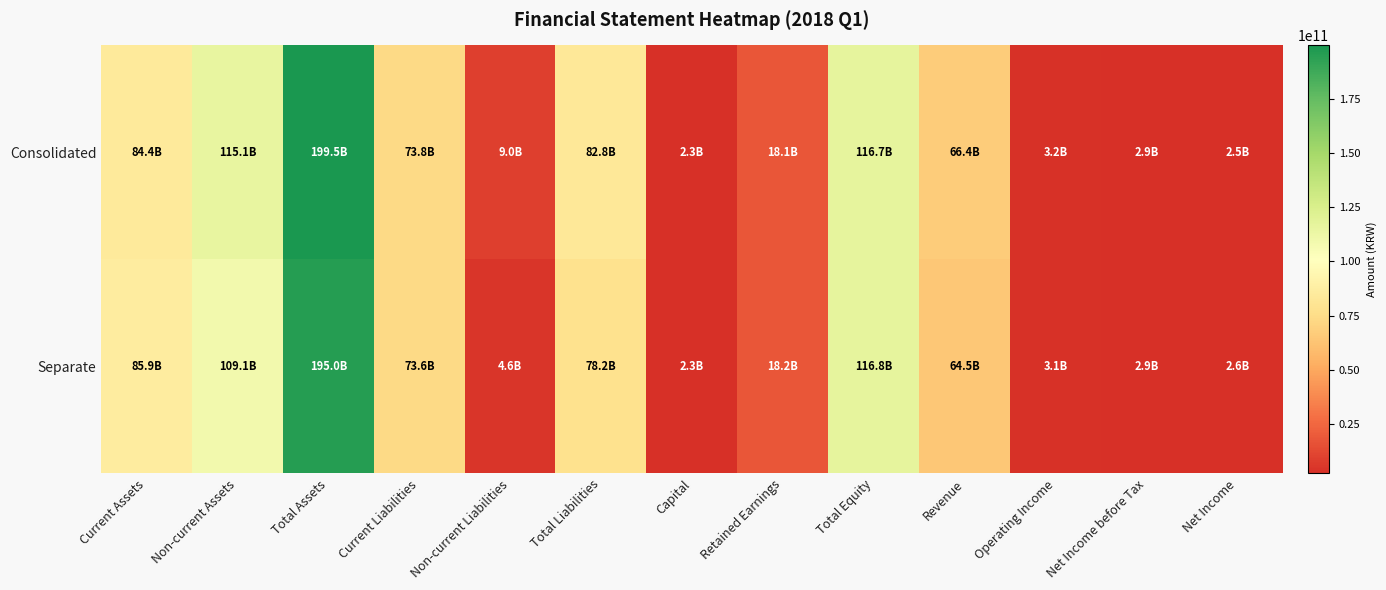

Rank the series by their maximum value, from highest to lowest.

Consolidated, Separate